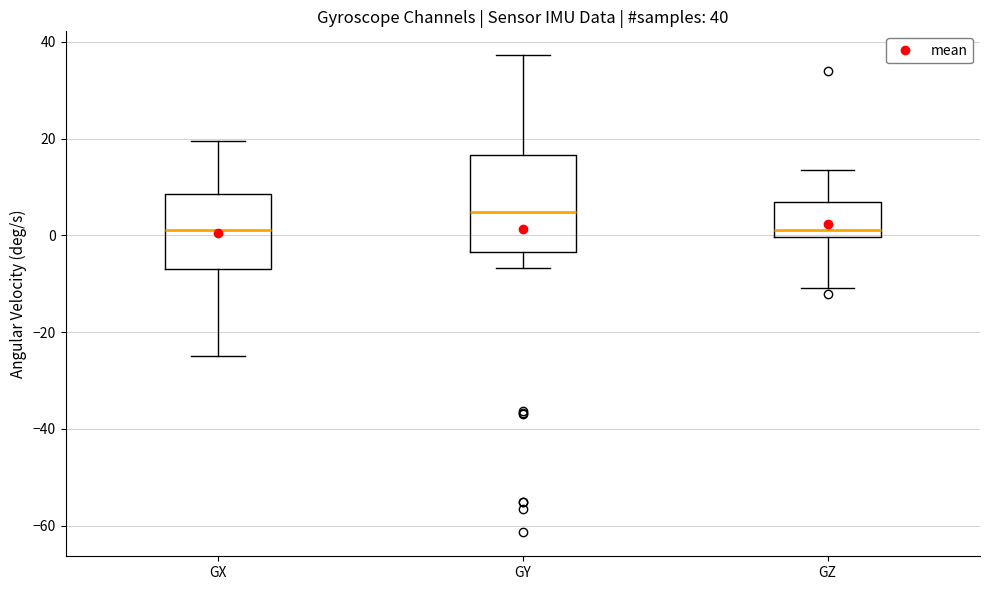

Which box is the tallest, from its lower edge to its upper edge?

GY